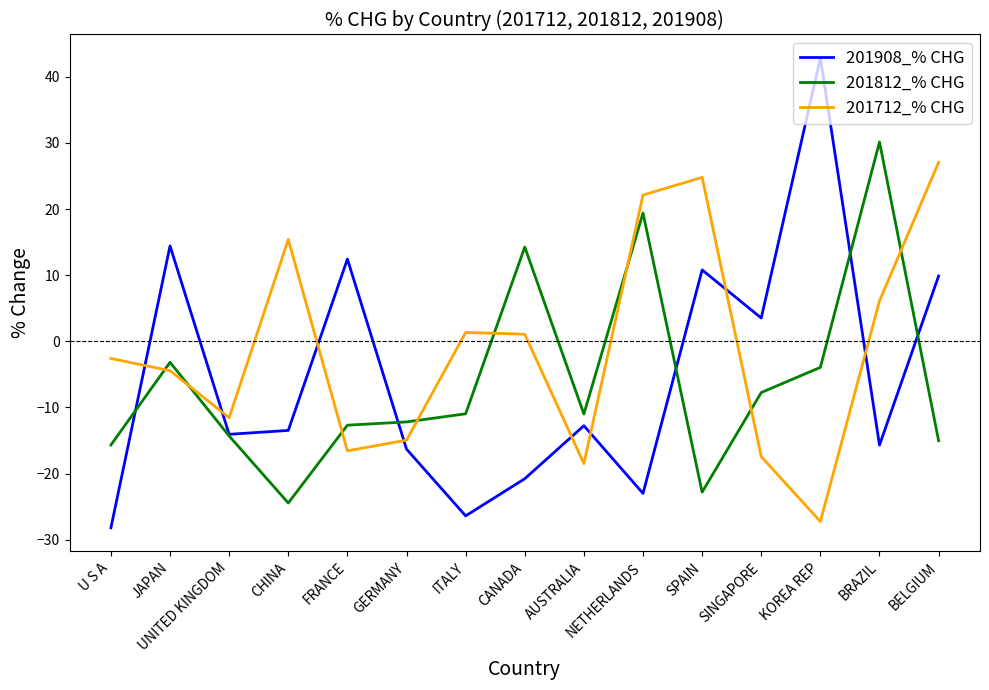

Which series has the widest spread of values?

201908_% CHG